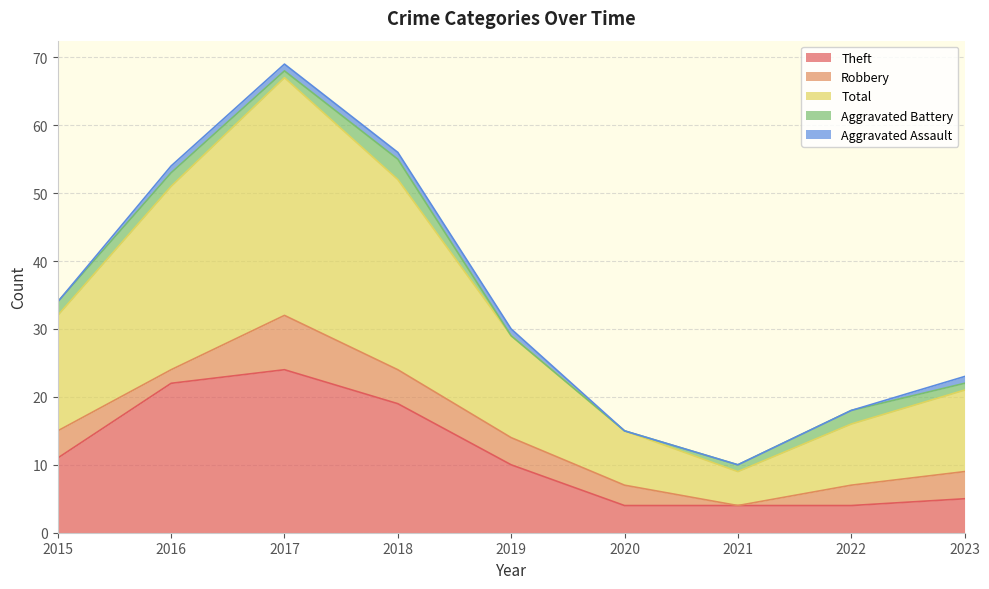

Which has a higher value, 2019 or 2017?

2017